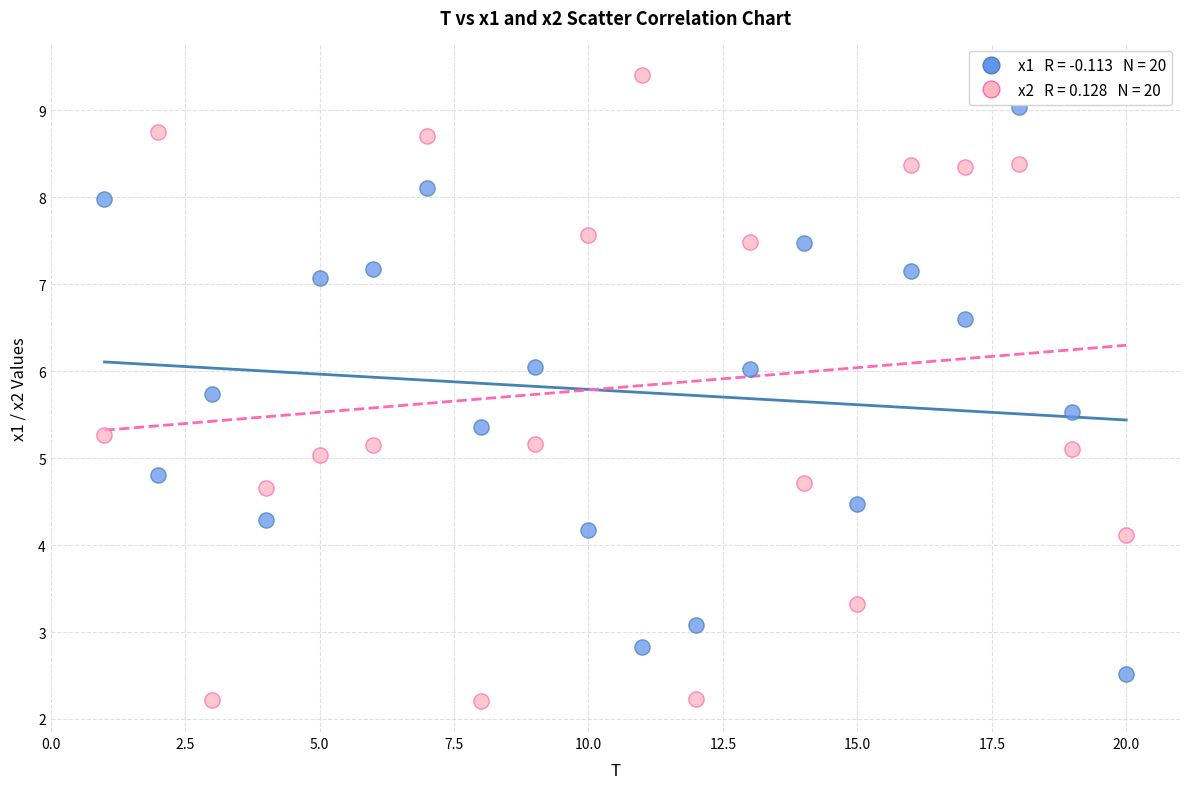

Across all data points, what is the range of X values (max minus min)?

19.0